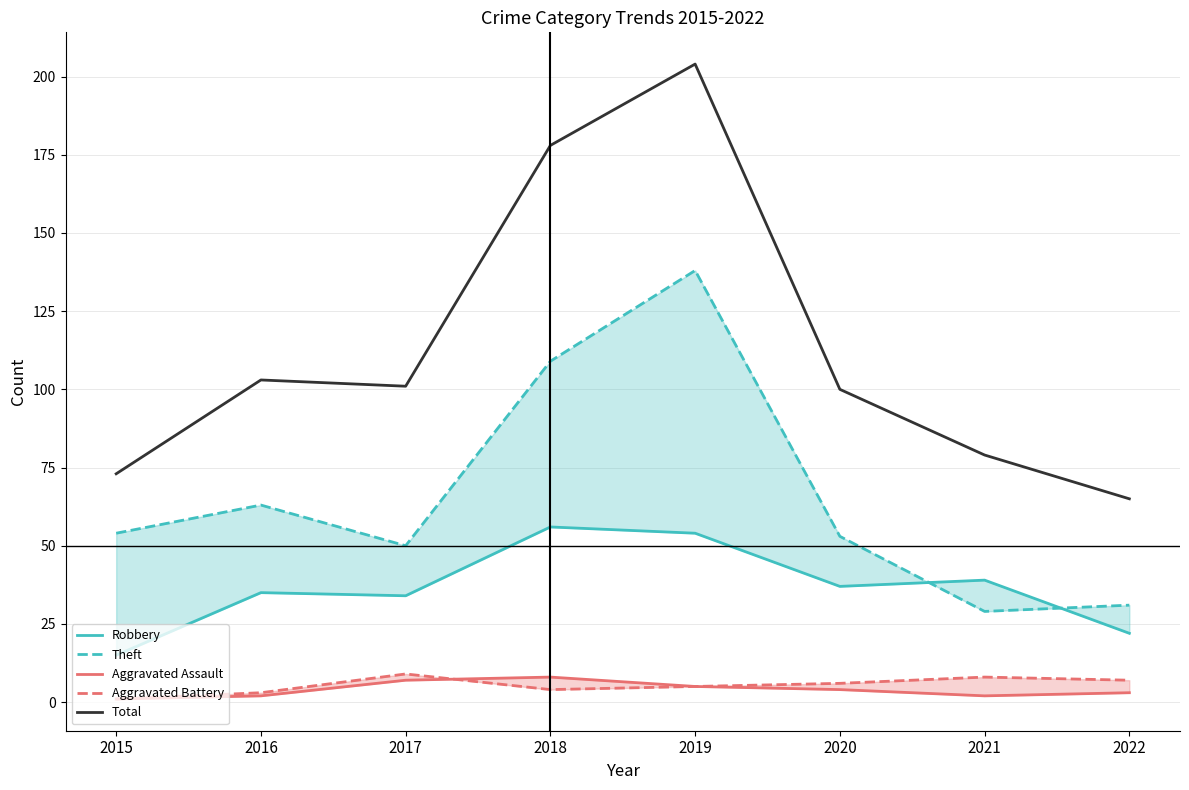

Count the number of data series in this chart.

5